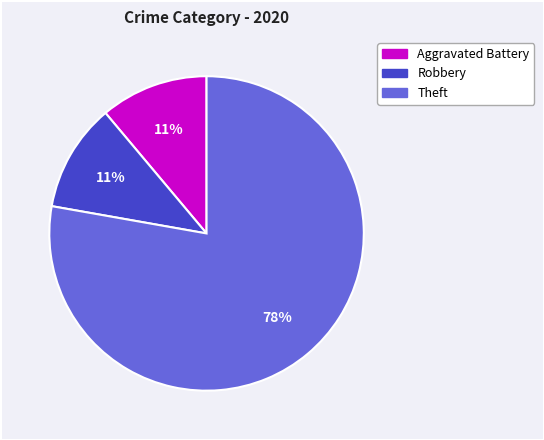

Does Theft account for over 50% of the chart?

Yes